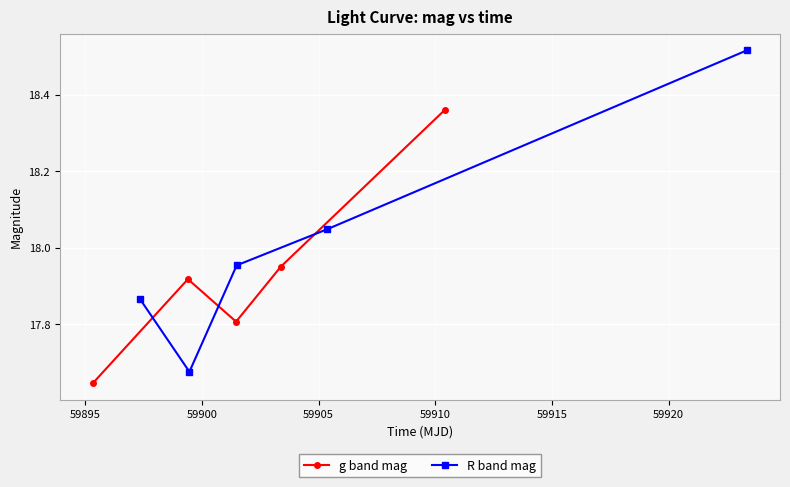

How many interior local peaks does the g band mag series have?

1